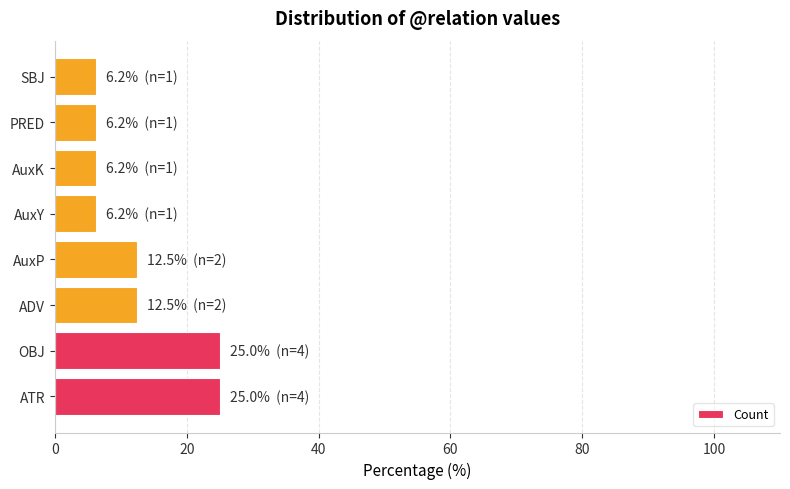

What is the greatest value displayed?

25.0